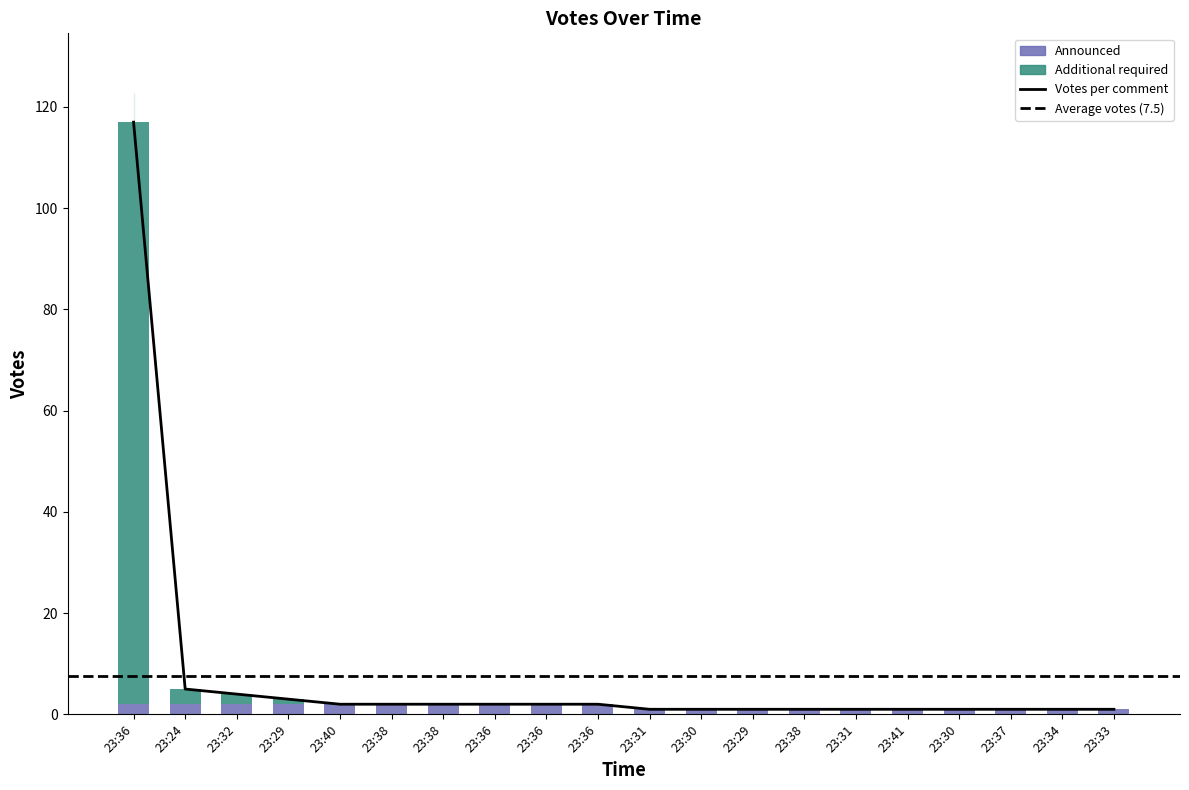

What is the difference between the values at 23:37 and 23:40?

1